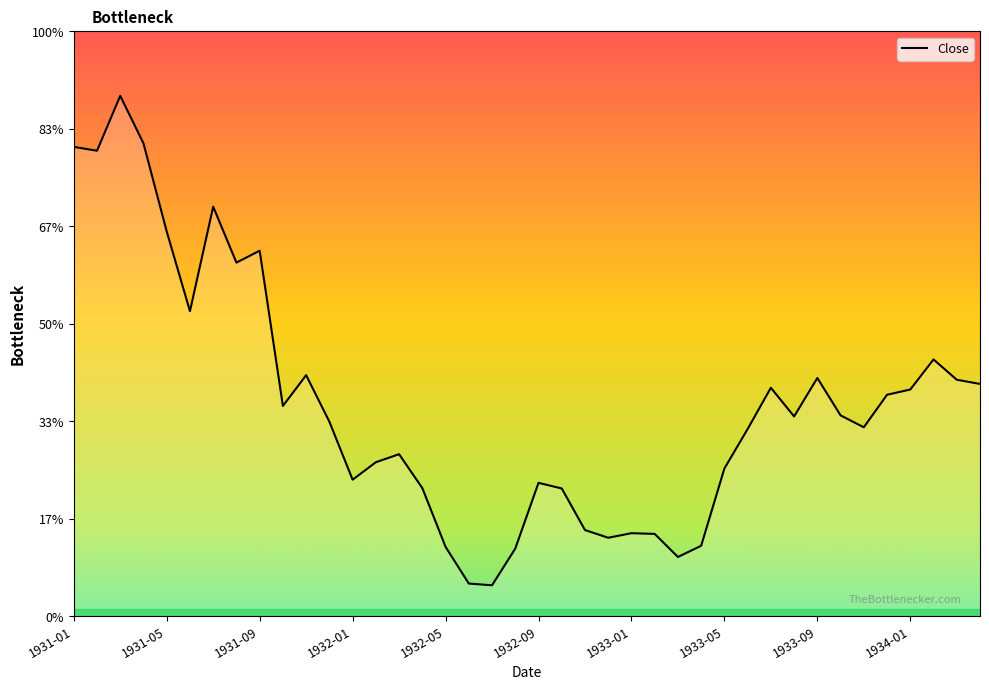

Rank the categories by value from lowest to highest.

1932-07, 1932-06, 1933-03, 1932-08, 1932-05, 1933-04, 1932-12, 1933-02, 1933-01, 1932-11, 1932-10, 1932-04, 1932-09, 1932-01, 1933-05, 1932-02, 1932-03, 1933-06, 1933-11, 1931-12, 1933-08, 1933-10, 1931-10, 1933-12, 1934-01, 1933-07, 1934-04, 1934-03, 1933-09, 1931-11, 1934-02, 1931-06, 1931-08, 1931-09, 1931-05, 1931-07, 1931-02, 1931-01, 1931-04, 1931-03